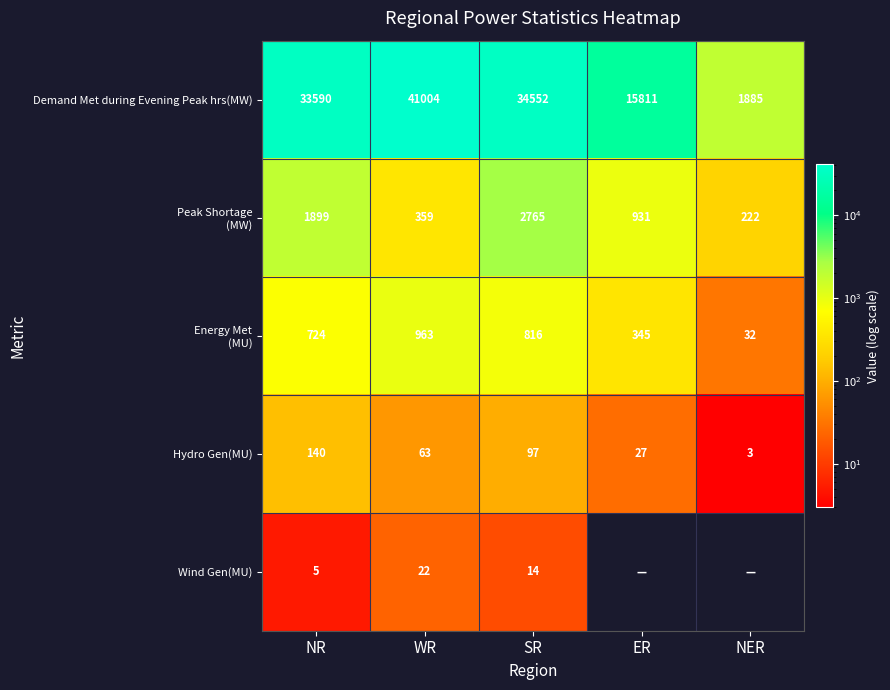

What is the approximate value of Demand Met during Evening Peak hrs(MW) at NR, to the nearest 10?

33590